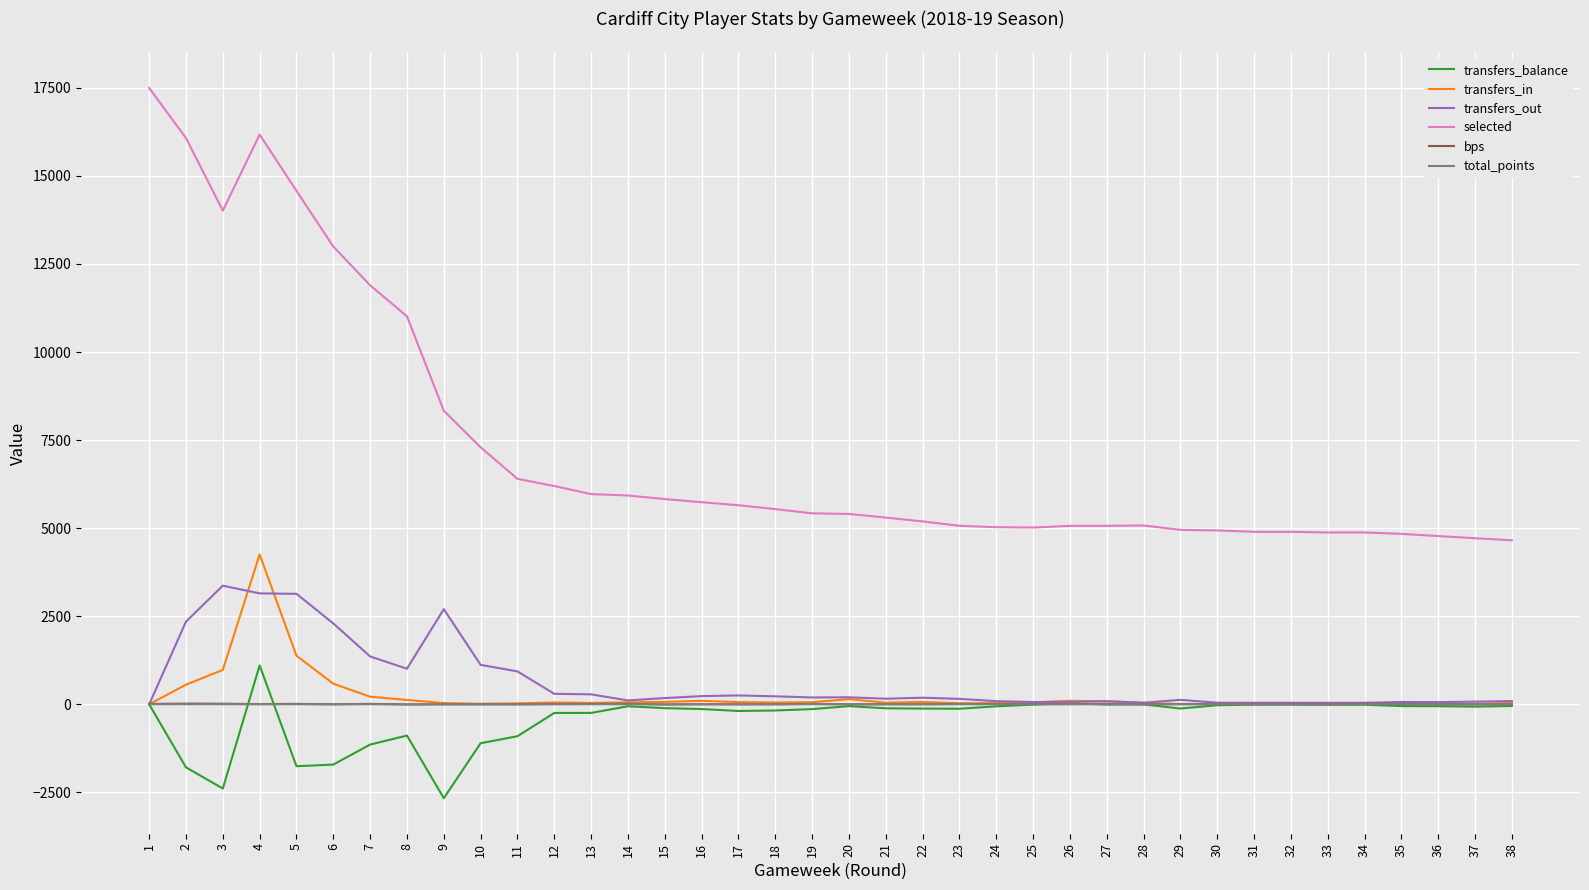

The value of total_points at 33 is 0. True or false?

True